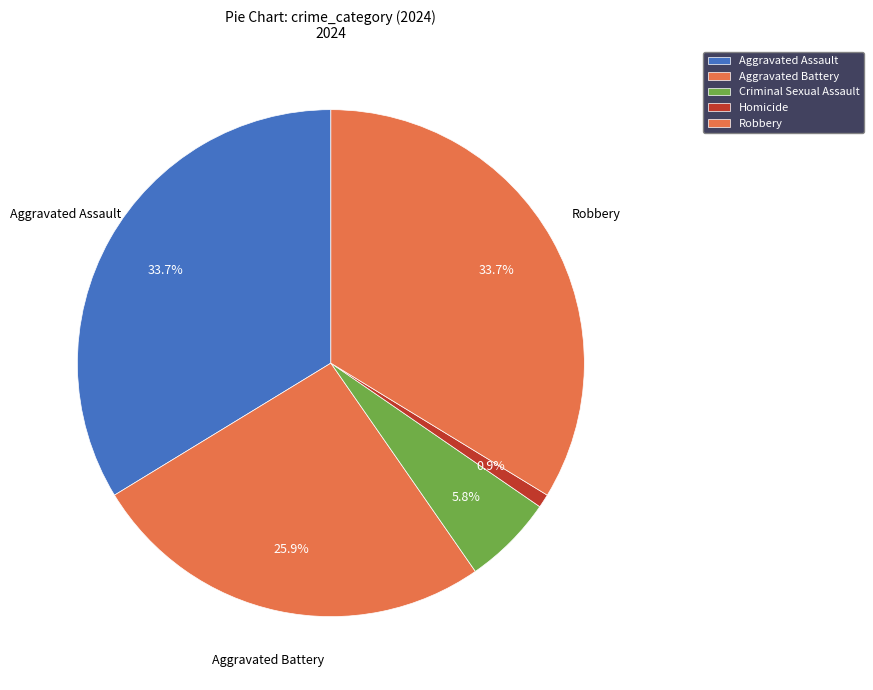

How many segments does this pie chart have?

5